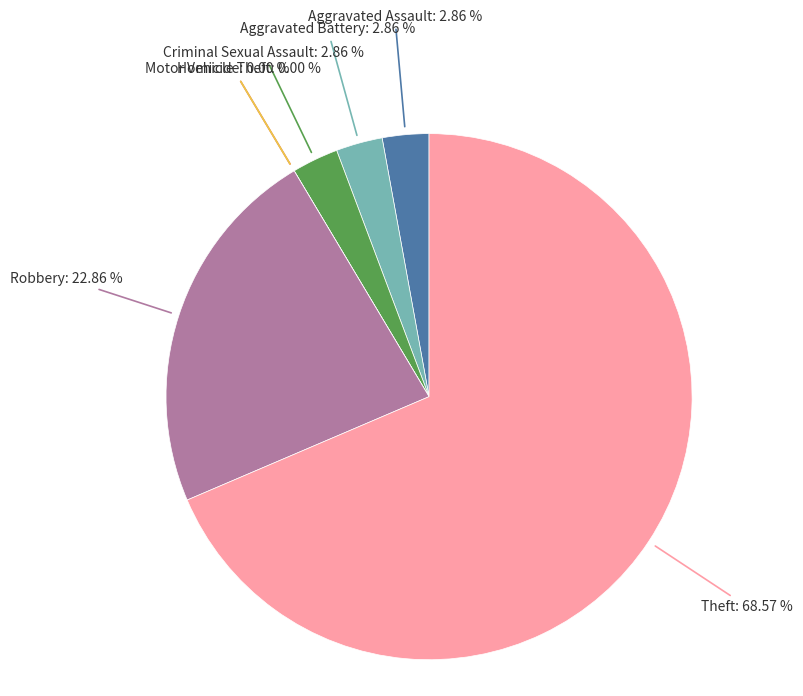

Which category has the biggest portion of the pie?

Theft